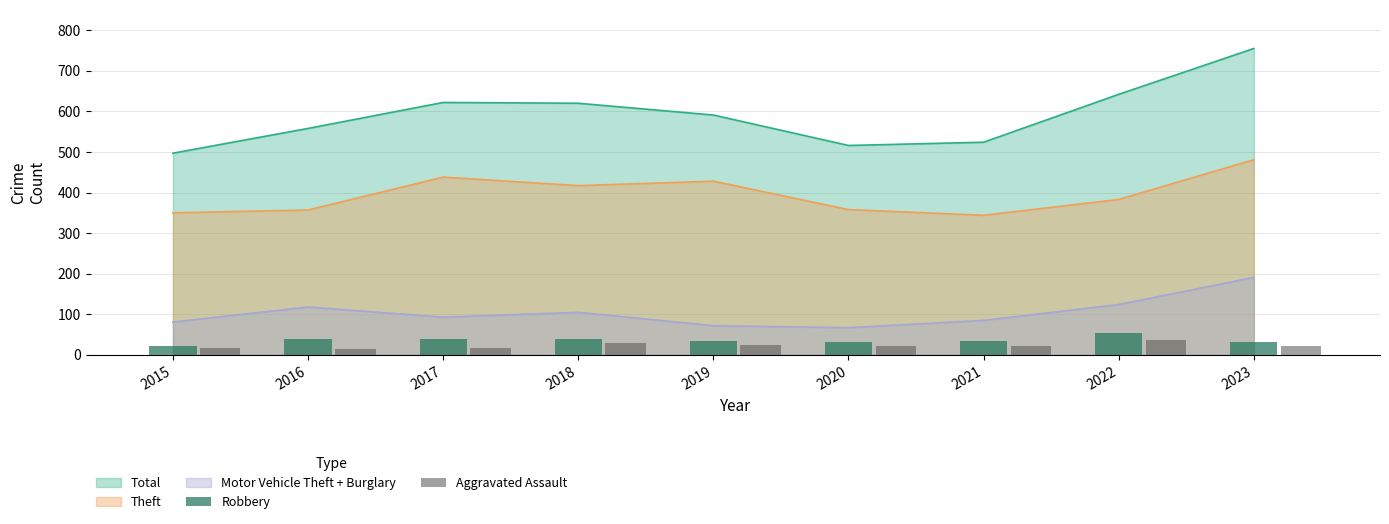

What is the difference between the maximum and minimum values in the Robbery series?

33